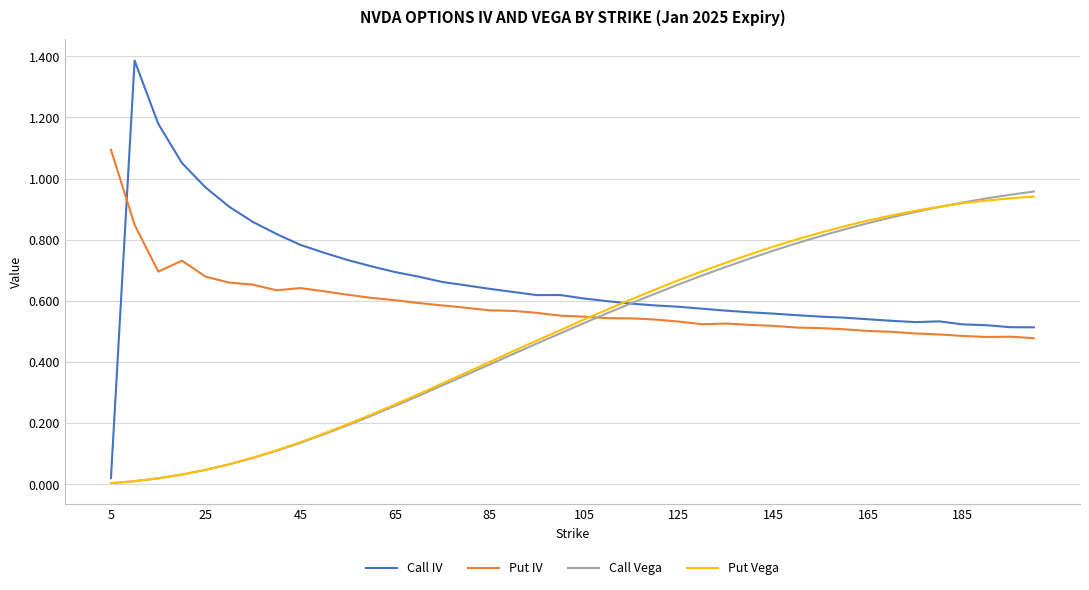

True or false: Call Vega and Put IV cross at least once.

True